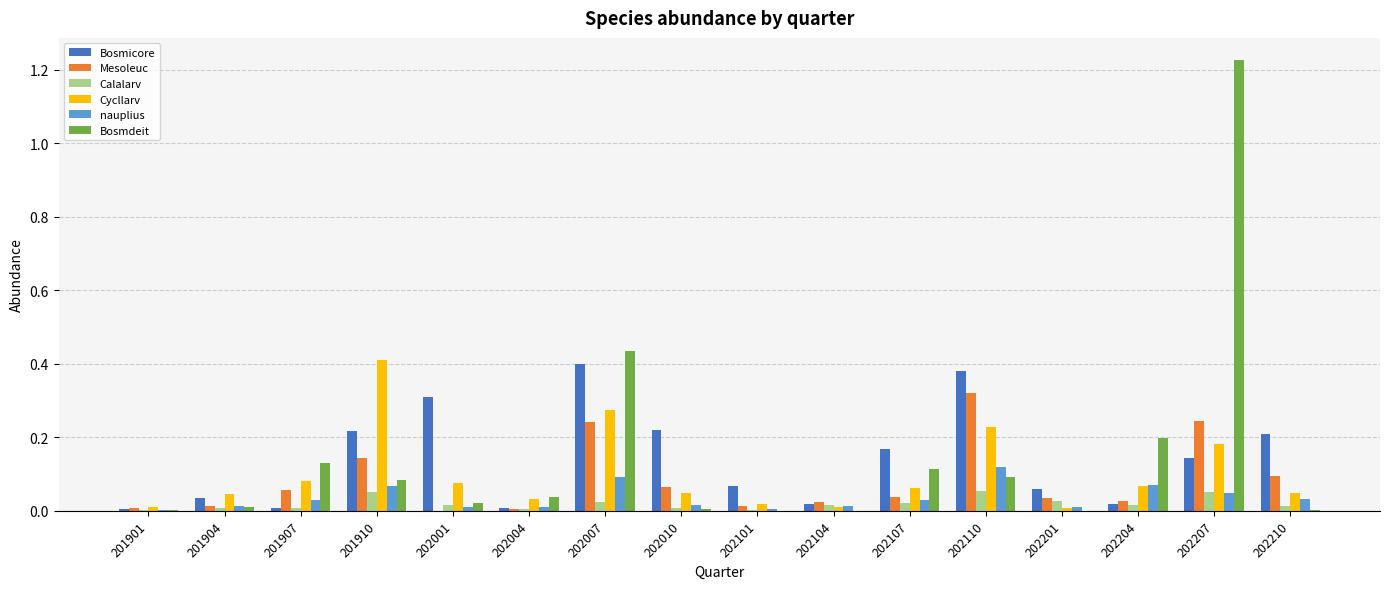

The value of Calalarv at 201910 is 0.1. True or false?

True